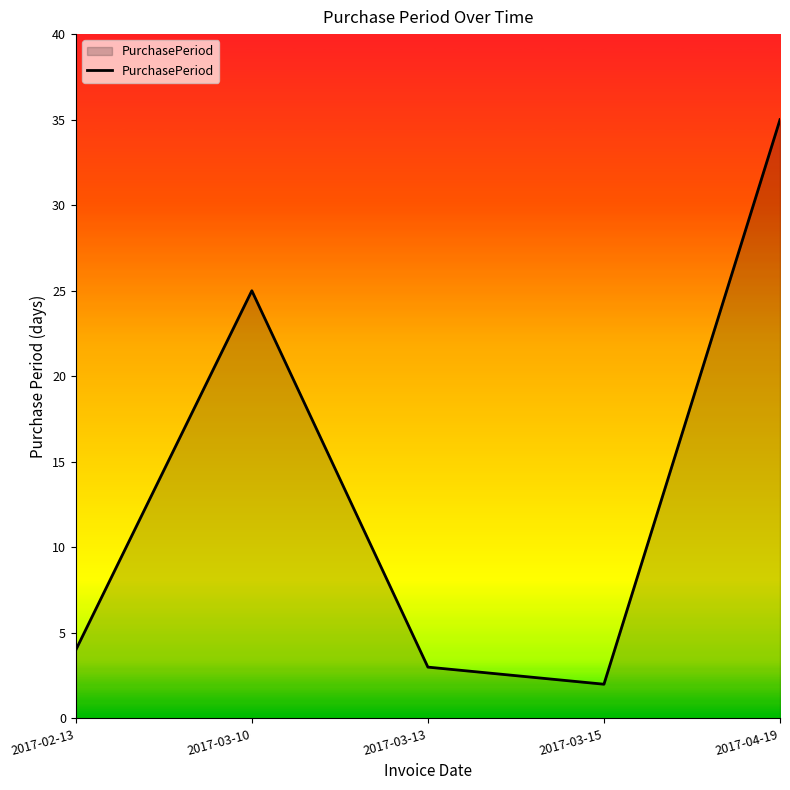

Reading left to right, list all the values displayed in this chart.

2017-02-13=4	2017-03-10=25	2017-03-13=3	2017-03-15=2	2017-04-19=35